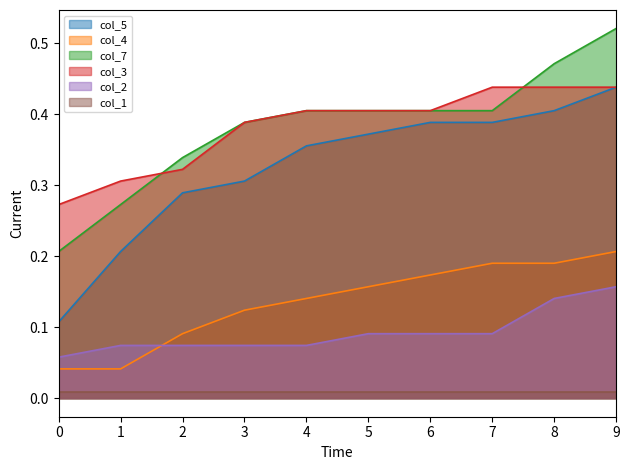

At which category is the sum across all series the highest?

9